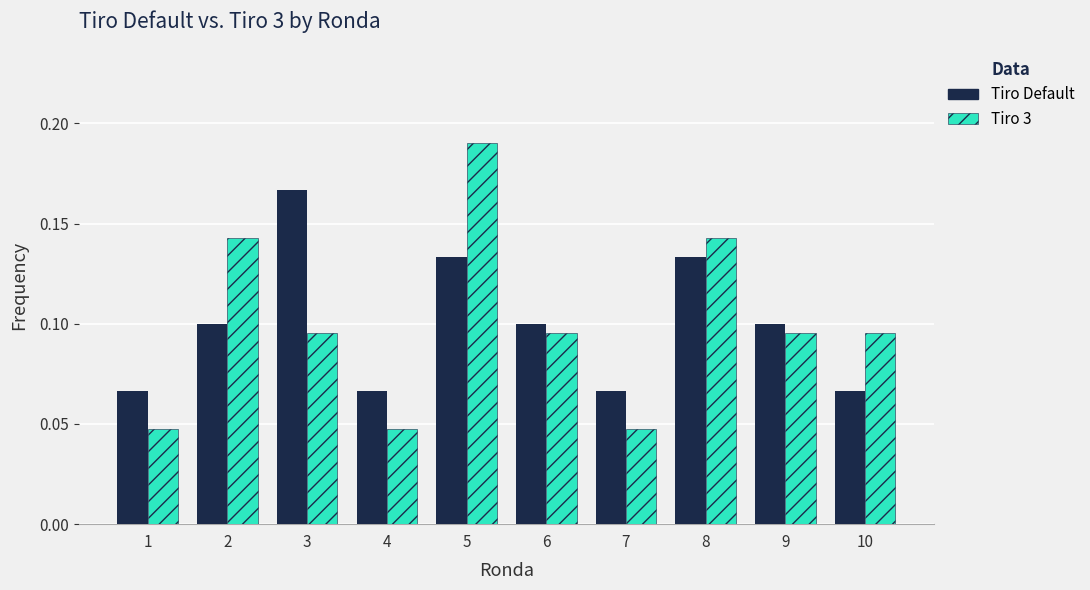

List the series in order of their peak value, highest first.

Tiro 3, Tiro Default